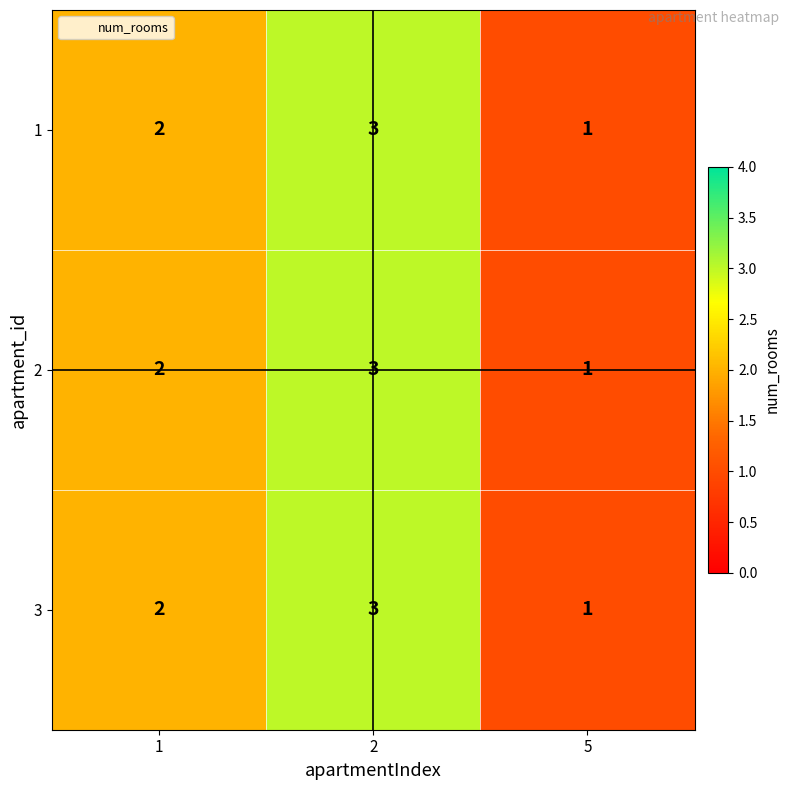

How many 2 values are between 1 and 3?

3